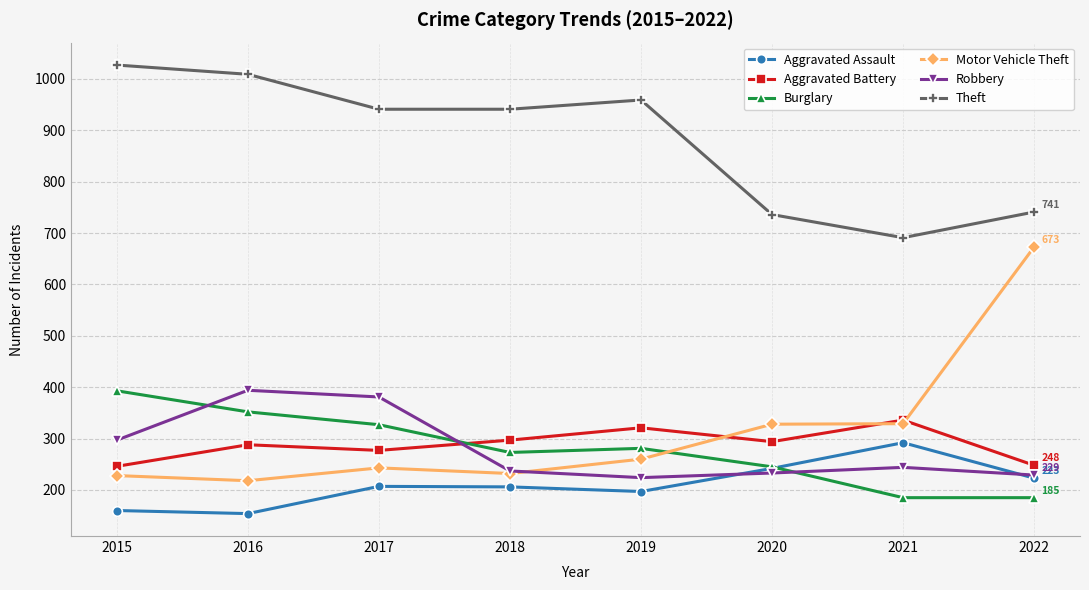

At which category does Motor Vehicle Theft reach its first local valley?

2016